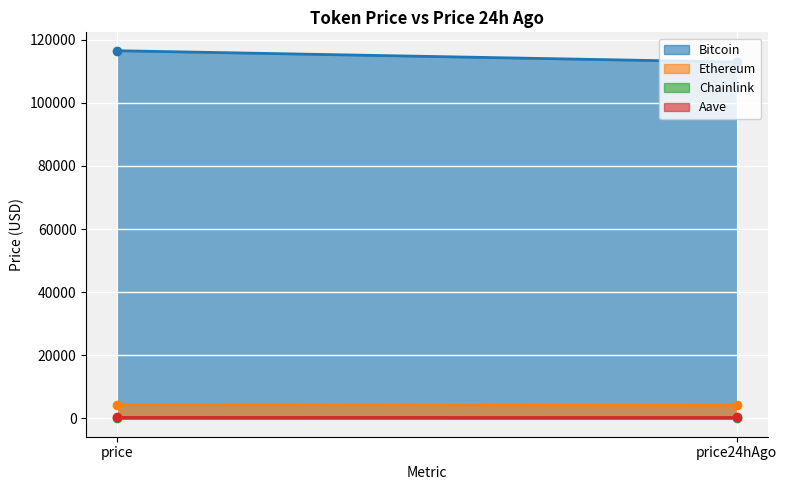

At how many categories does at least one series exceed 14375?

2